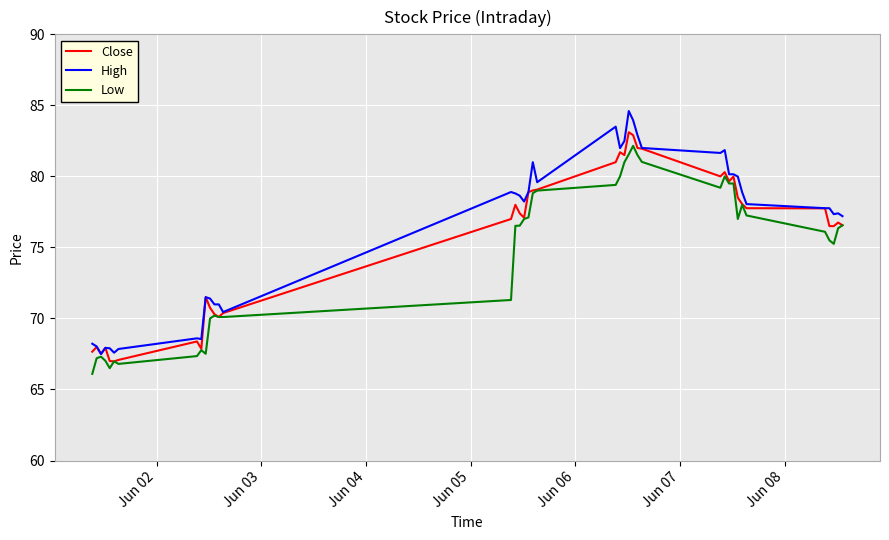

What is the average value of the High series?

76.3